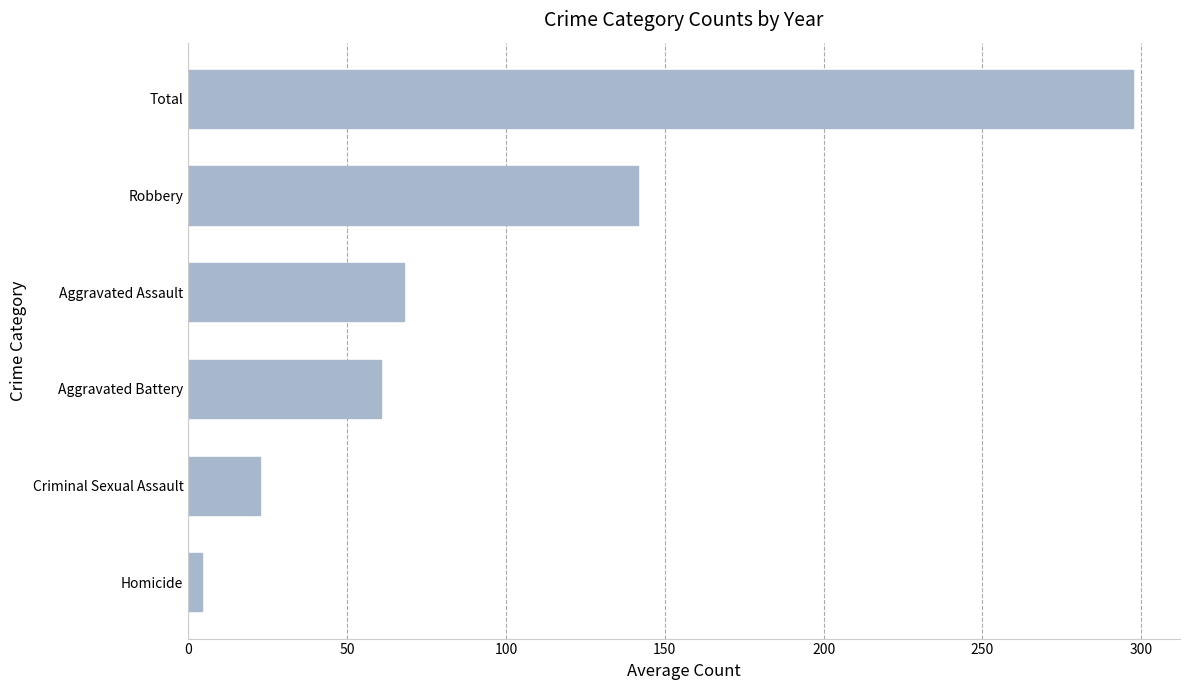

What is the difference between the maximum and minimum values?

292.9